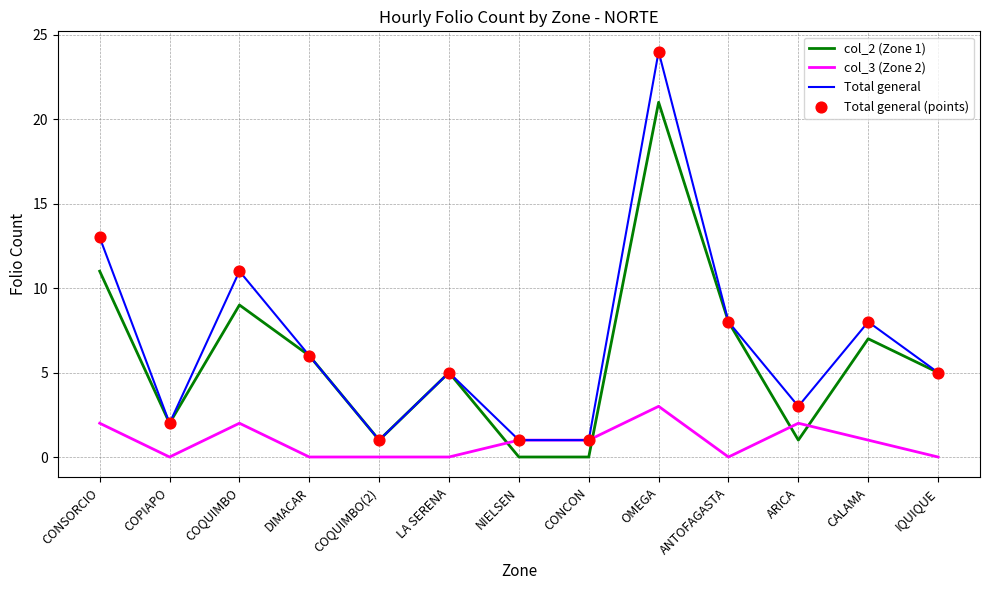

Which series has the largest range (max minus min)?

Total general